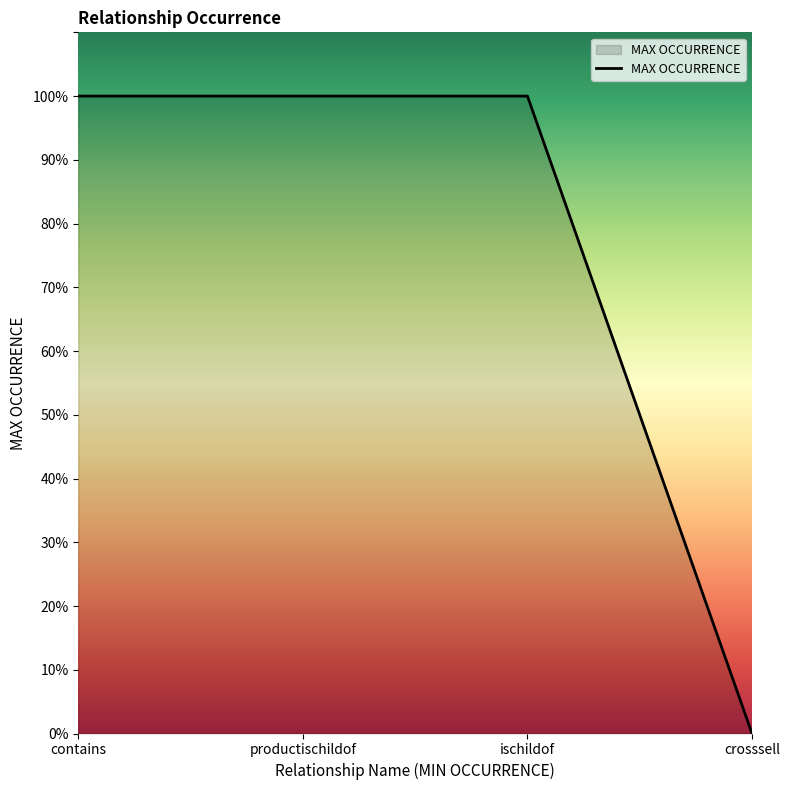

Does the chart display data point markers on the line(s)?

No